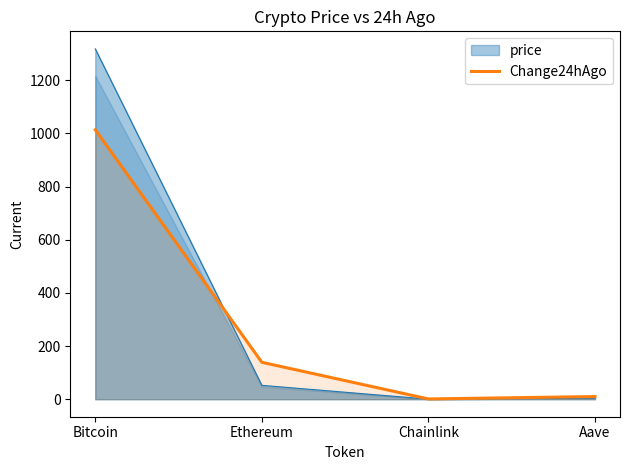

Which has a higher value, Bitcoin or Ethereum?

Bitcoin